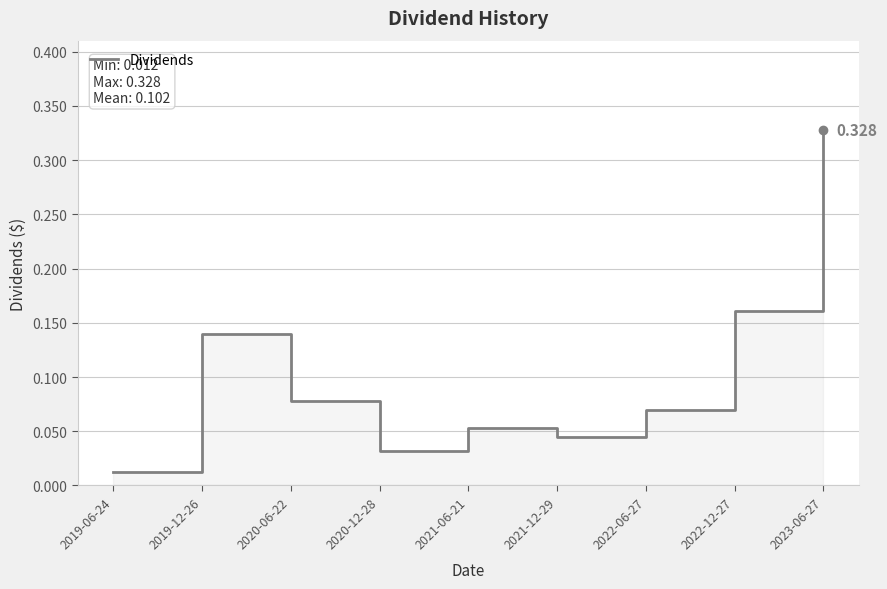

What is the average value?

0.1